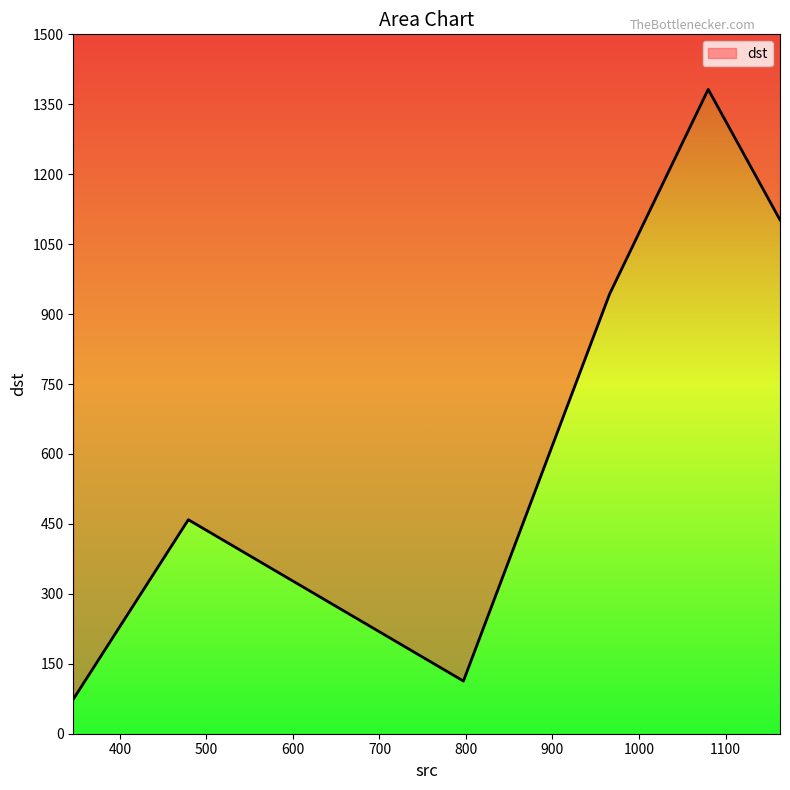

What is the greatest value displayed?

1382